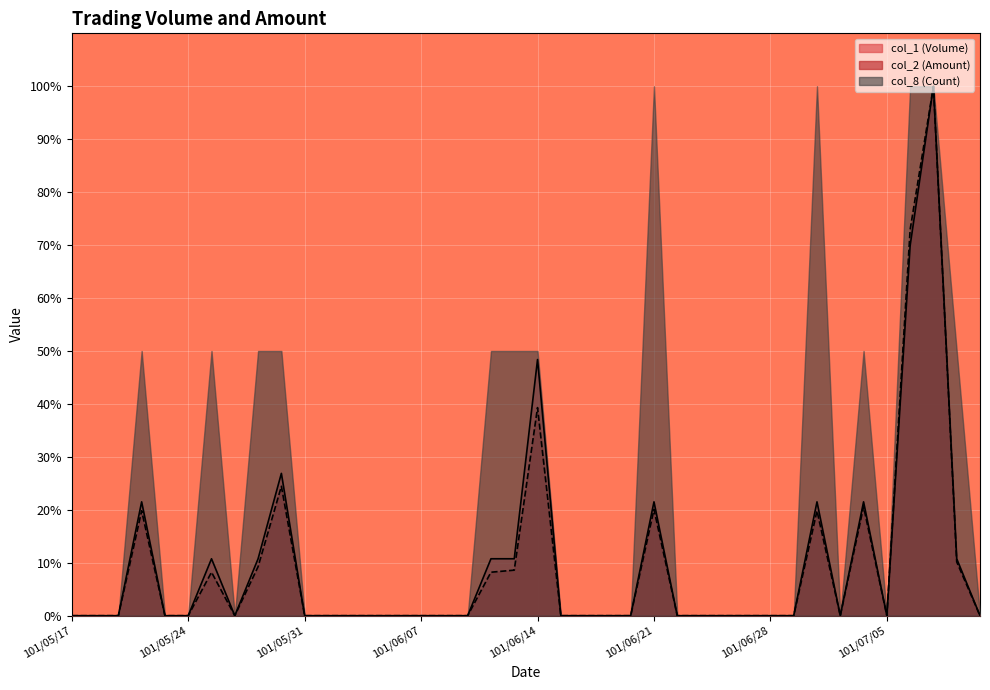

What is the greatest value displayed?

100.0